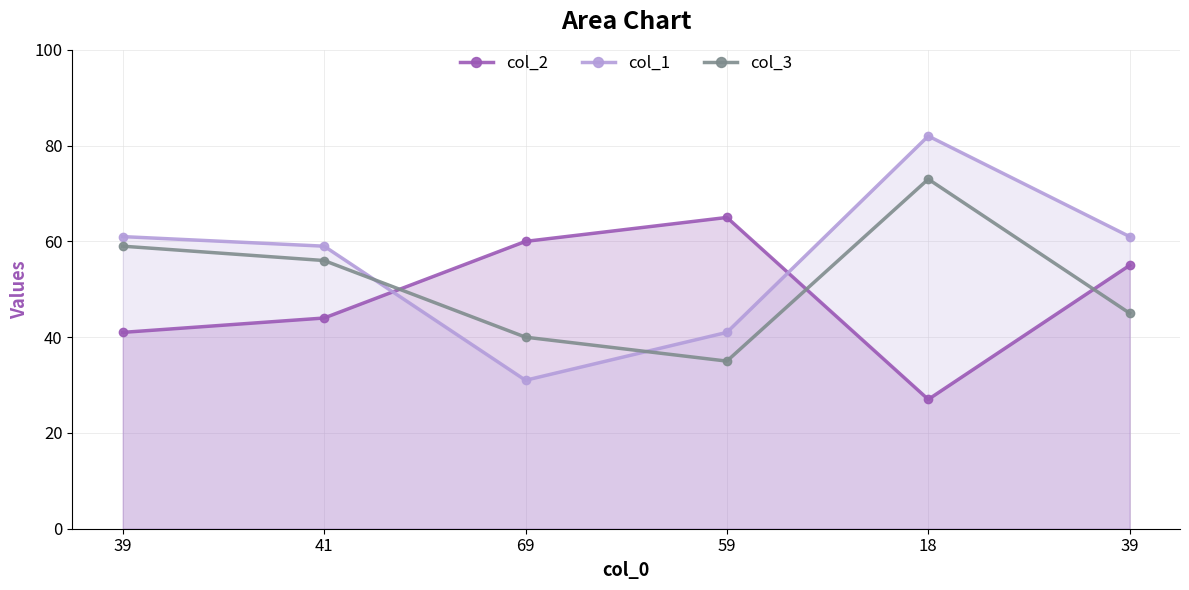

Count the number of data series in this chart.

3